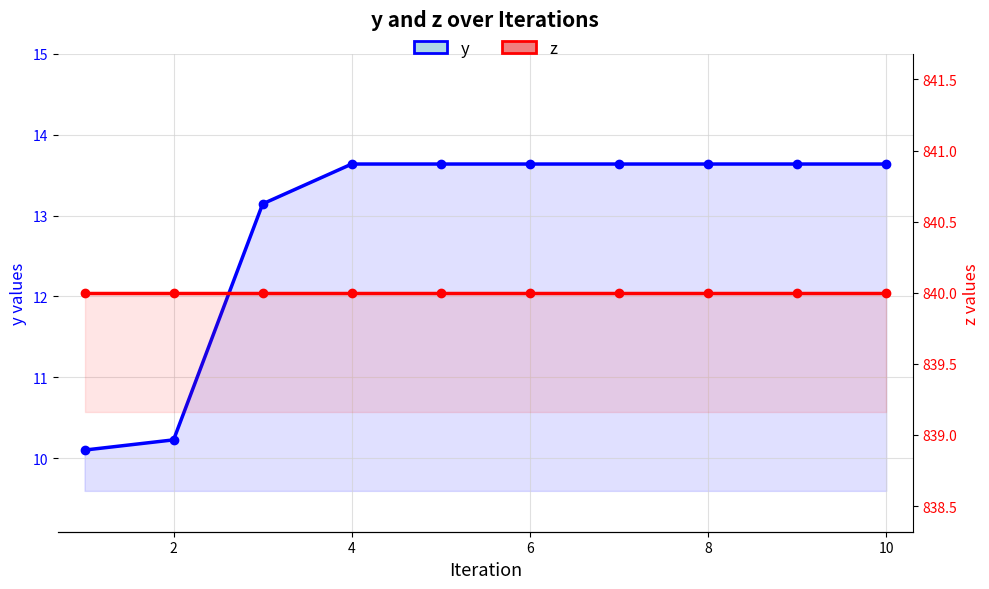

True or false: z has more than 2 interior local peaks.

False